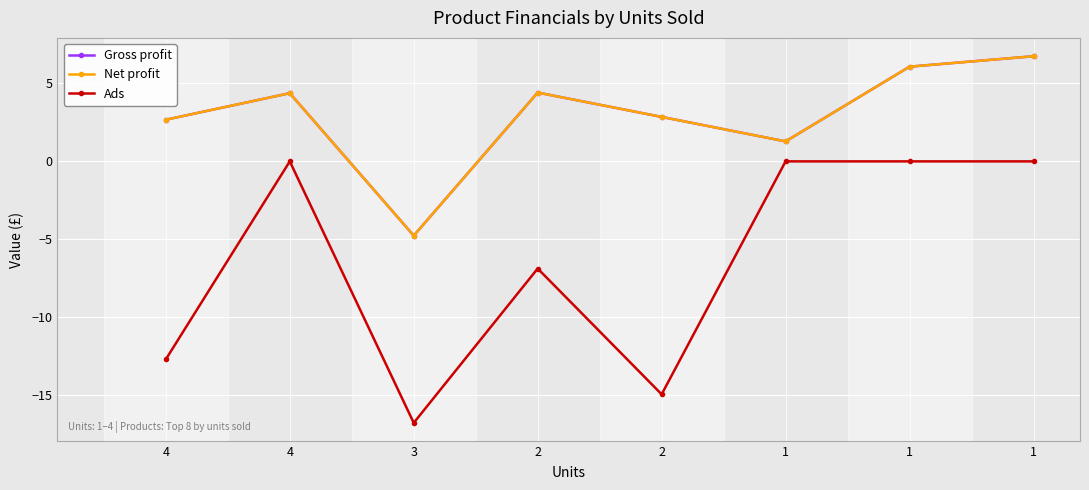

True or false: Ads has more than 1 points higher than both neighbors.

True